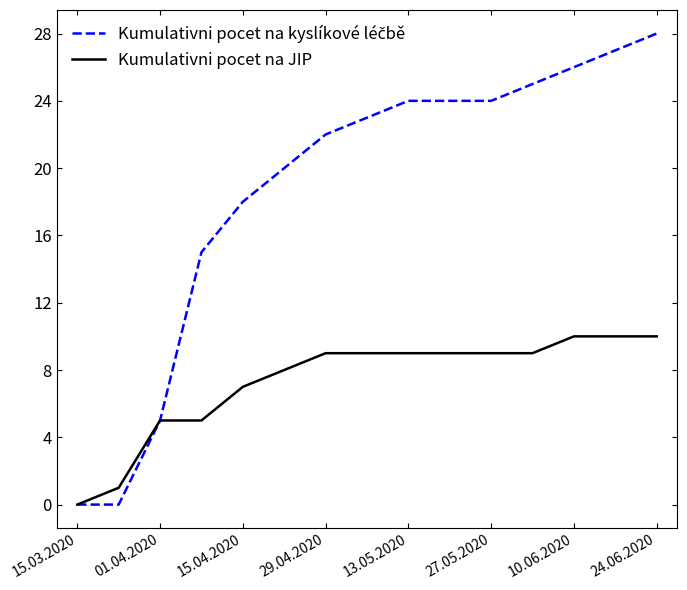

What is the greatest value displayed?

28